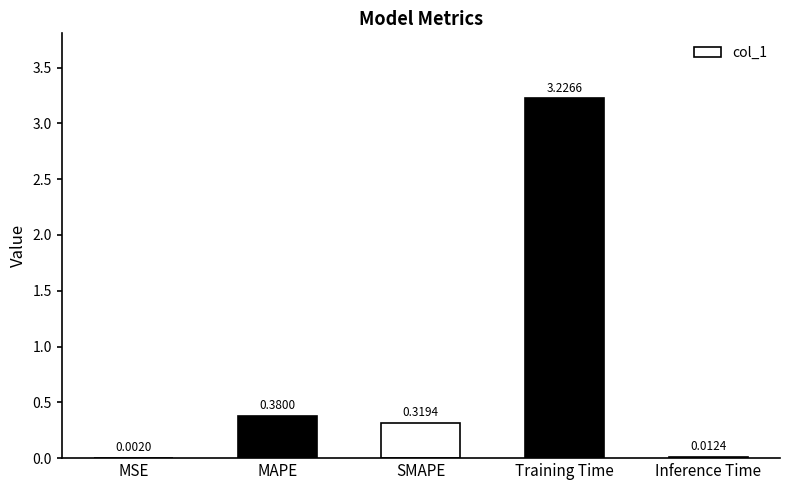

Which category has the highest value across all series?

Training Time